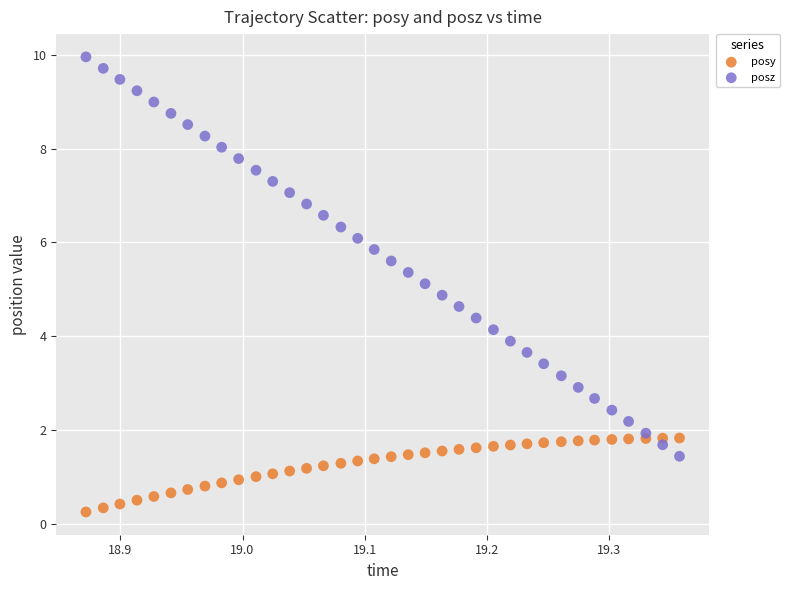

Across all data points, what is the range of Y values (max minus min)?

9.7